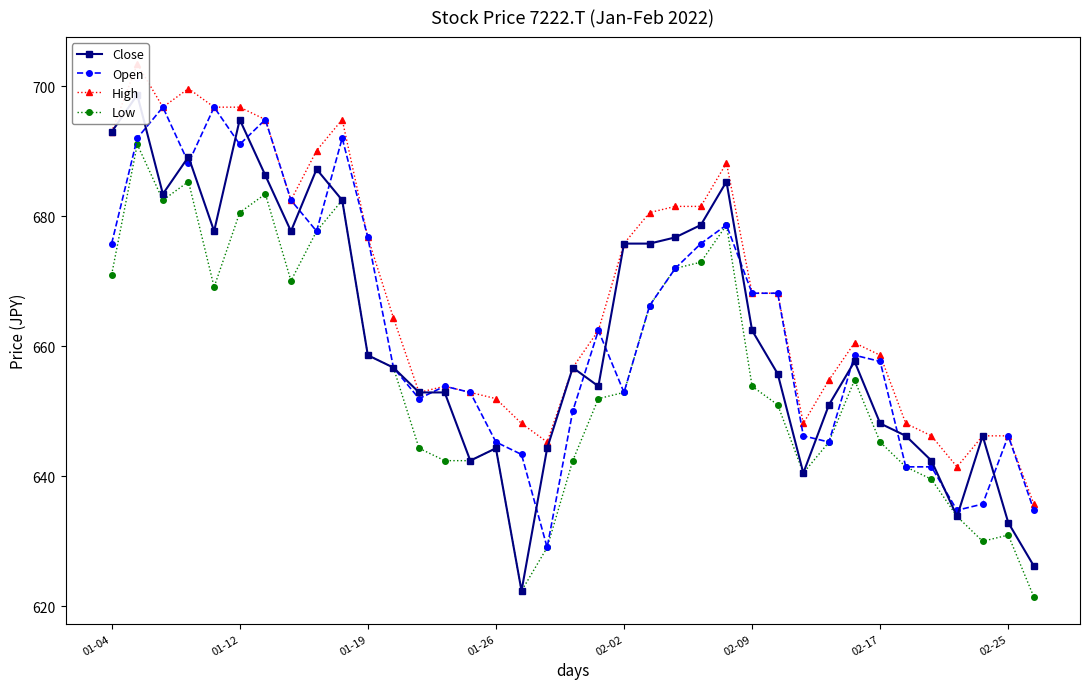

The value of Low at 26 is 651.0. True or false?

True